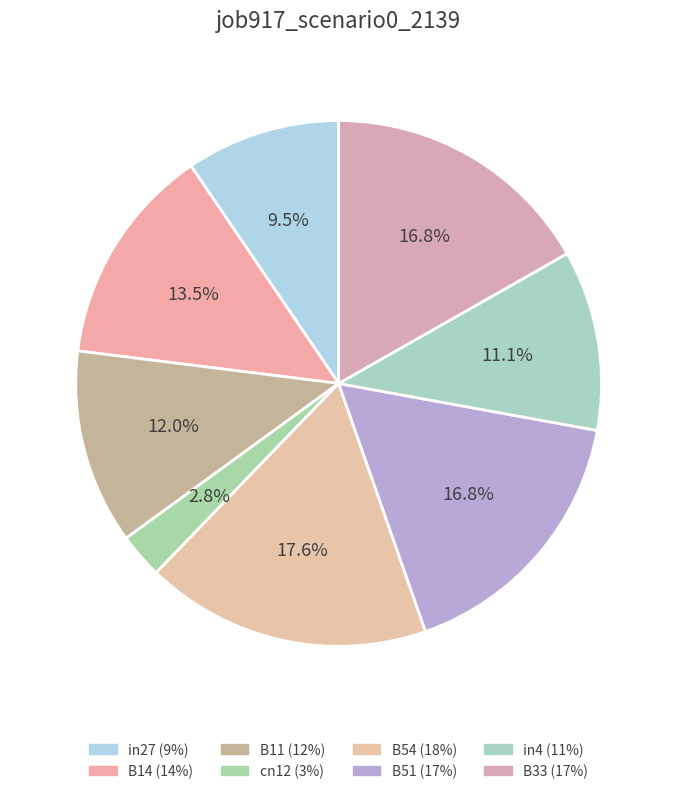

To the nearest percent, what portion does in4 represent?

11%